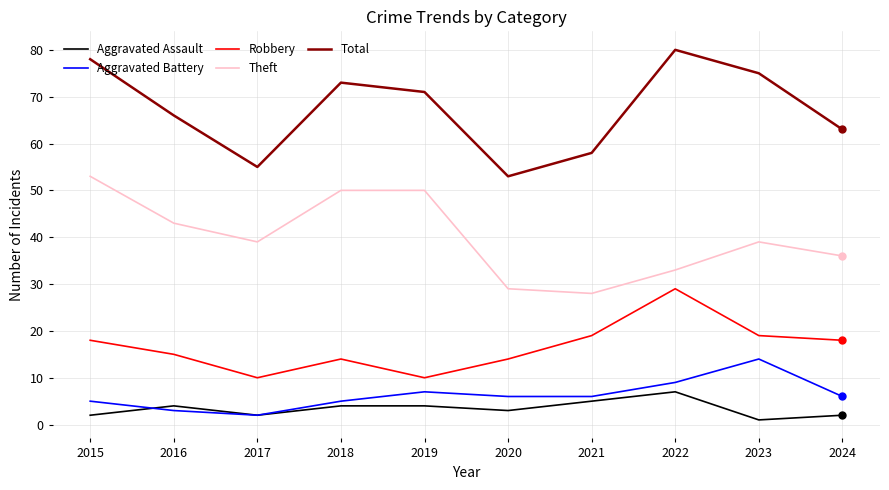

At how many categories does at least one series exceed 50?

10